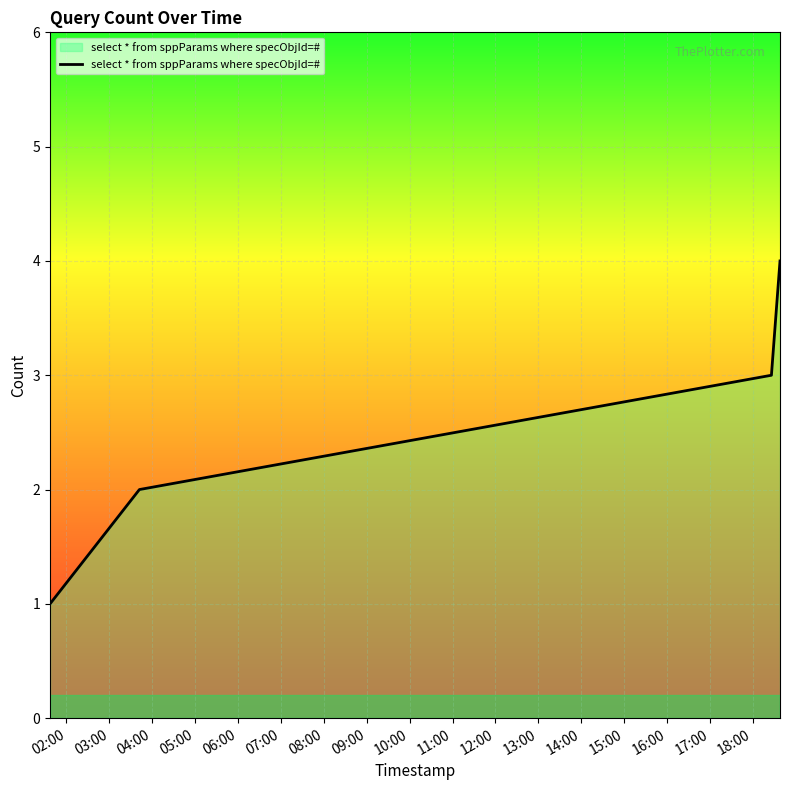

What is the maximum value shown in the chart?

4